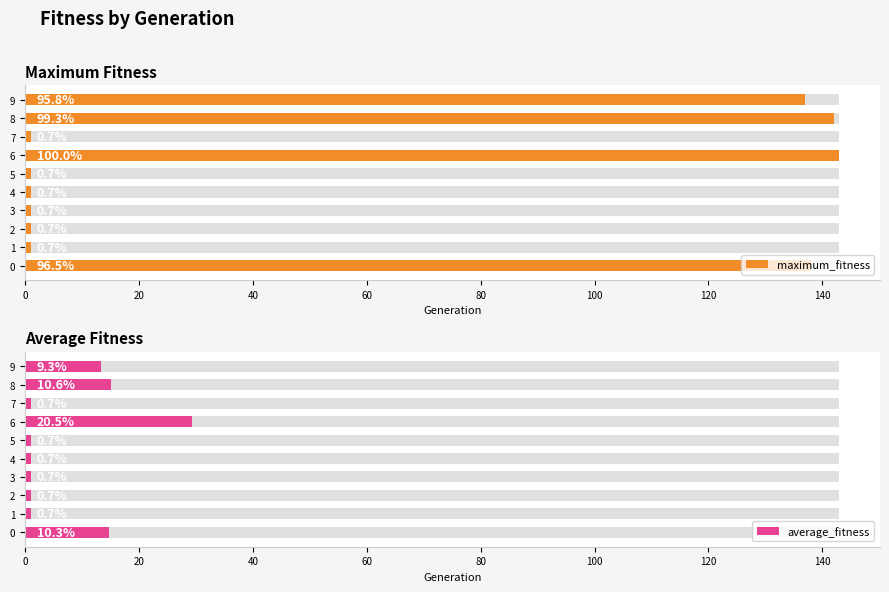

What is the difference between the average_fitness values at 9 and 0?

1.3